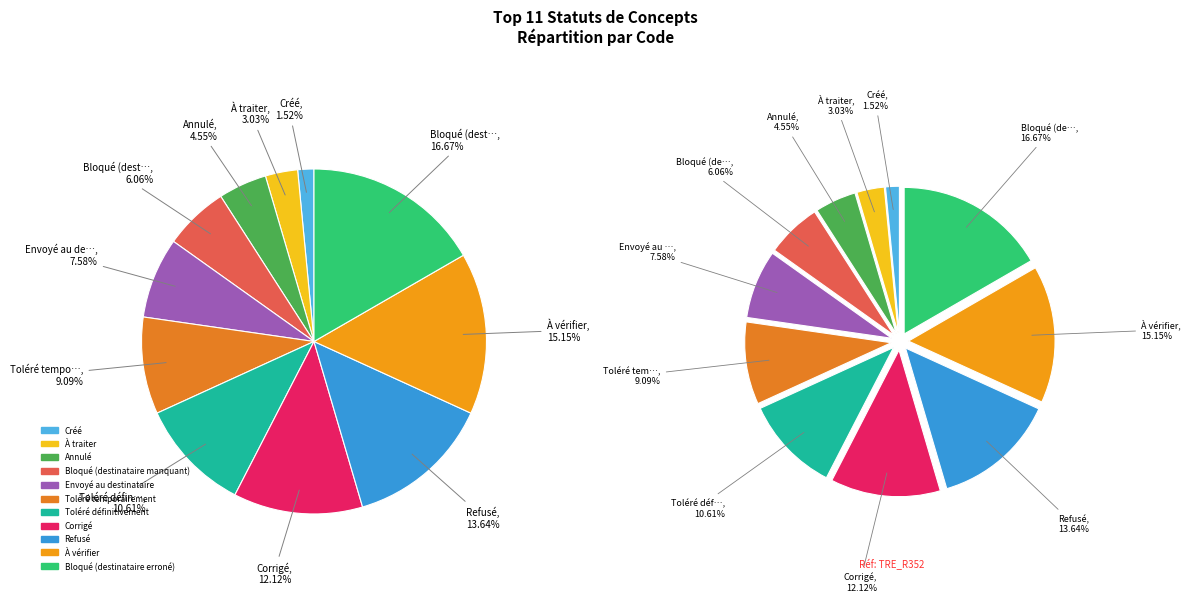

How many slices are in this pie chart?

11